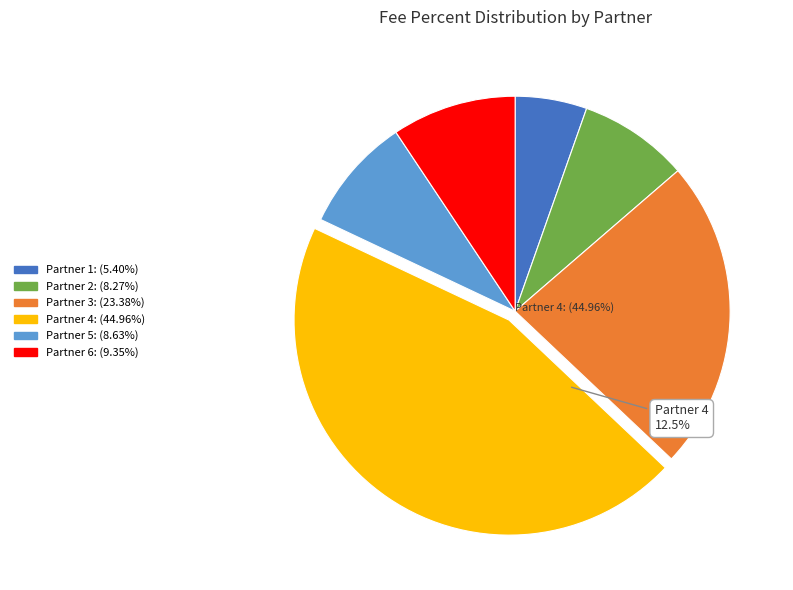

Which has a higher value, Partner 5 or Partner 1?

Partner 5